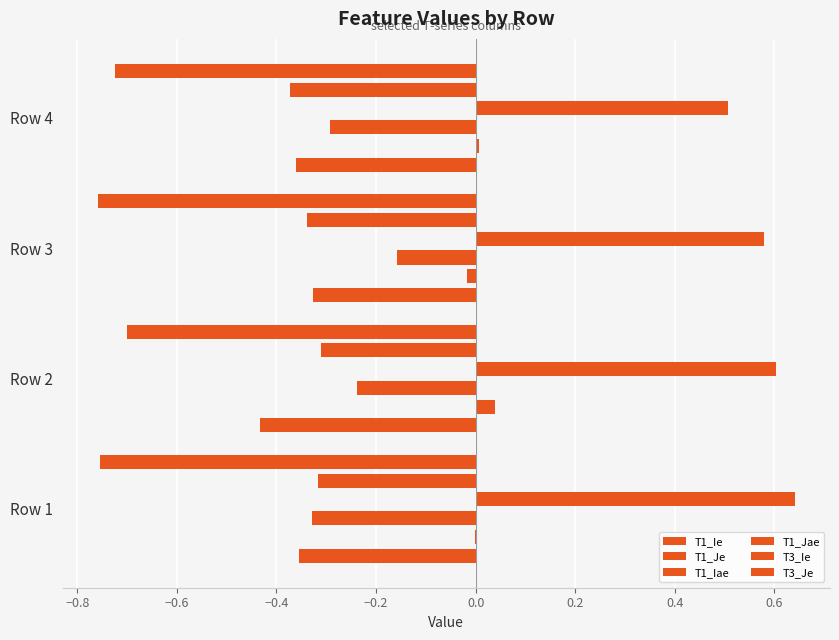

True or false: T1_Iae has a value of -0.1 at Row 3.

False